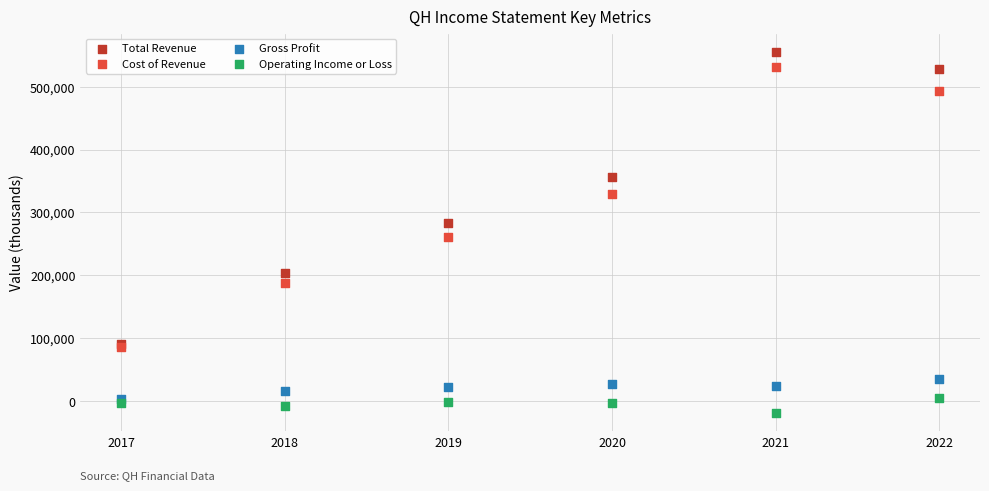

Which series reaches the maximum Y coordinate?

Total Revenue